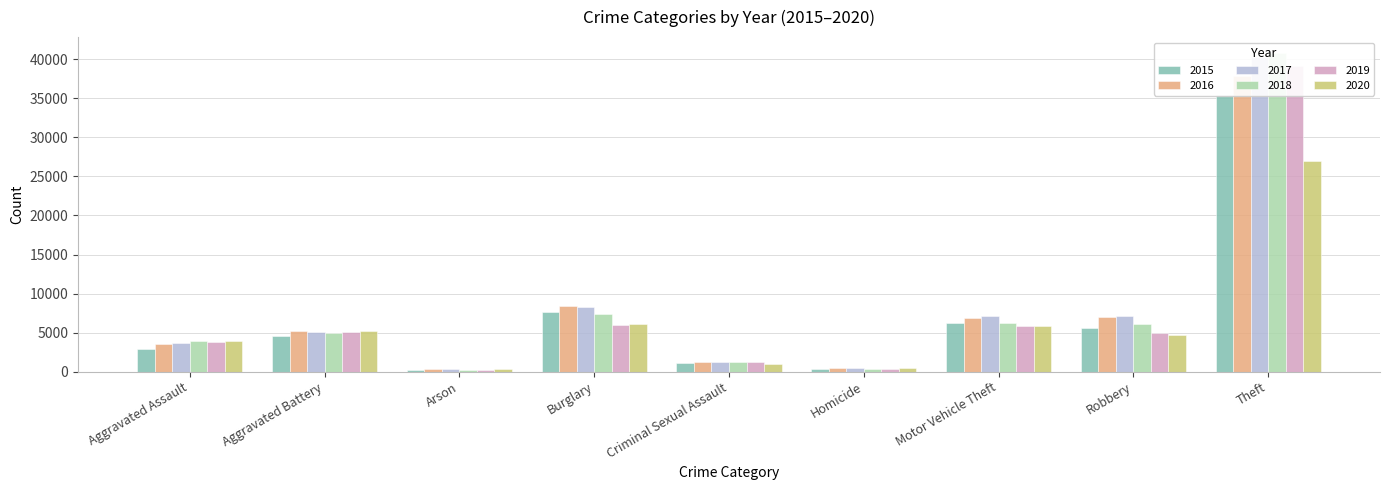

What is the sum of the 2018 values at Arson and Criminal Sexual Assault?

1514